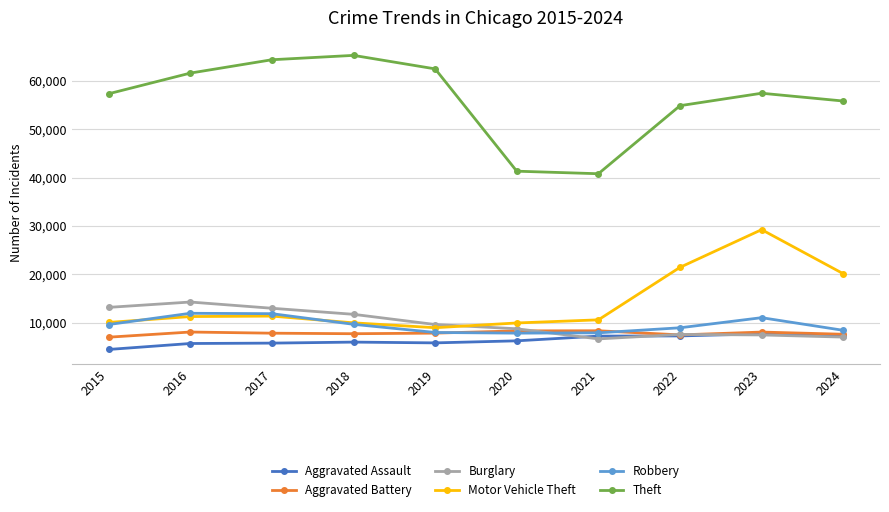

What is the difference between the maximum and minimum values in the Robbery series?

4105